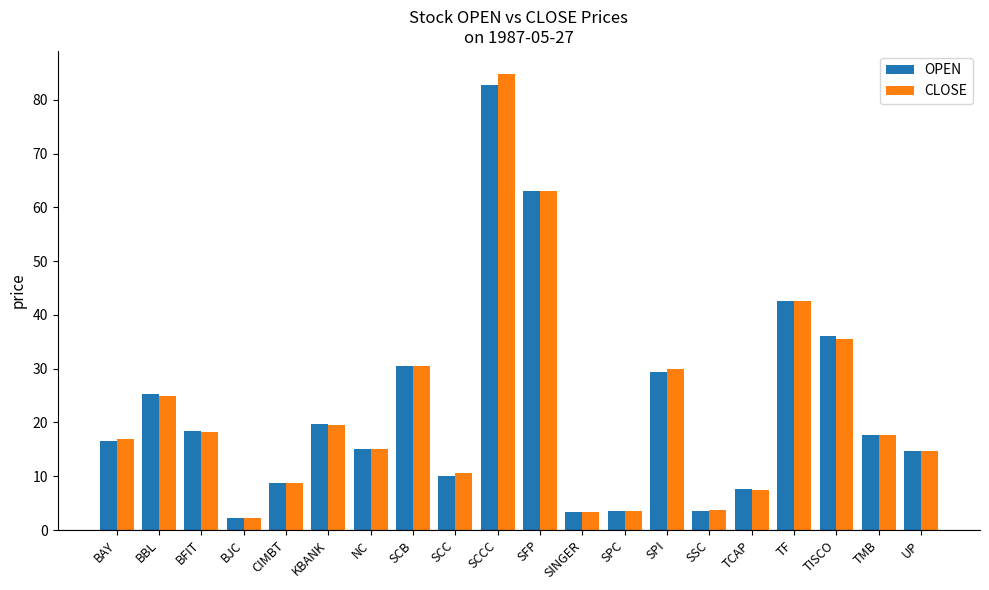

What is the difference between the OPEN values at SCCC and KBANK?

62.9